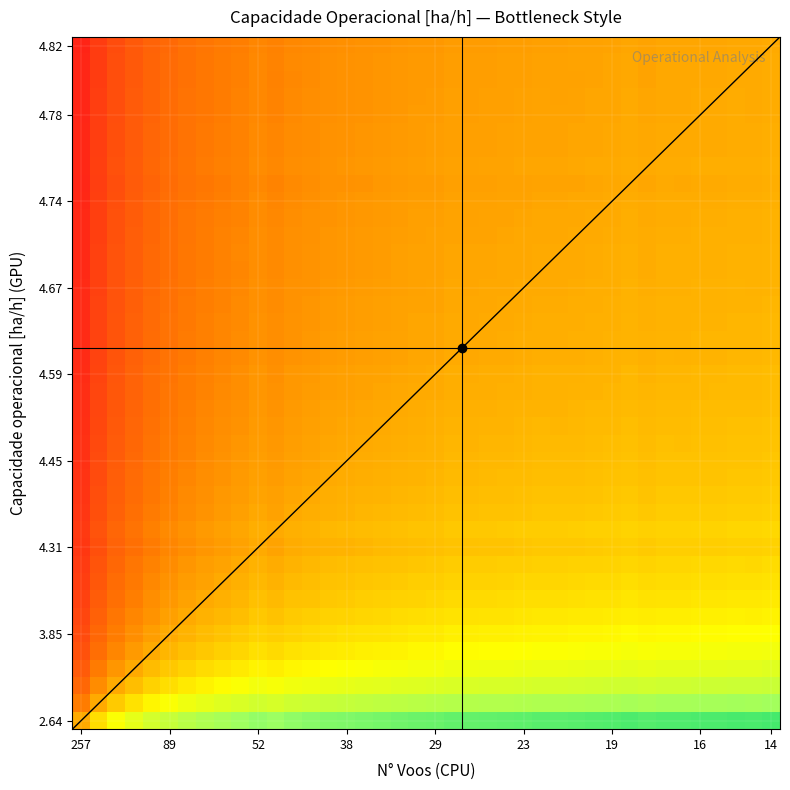

What is the smallest value displayed?

0.5